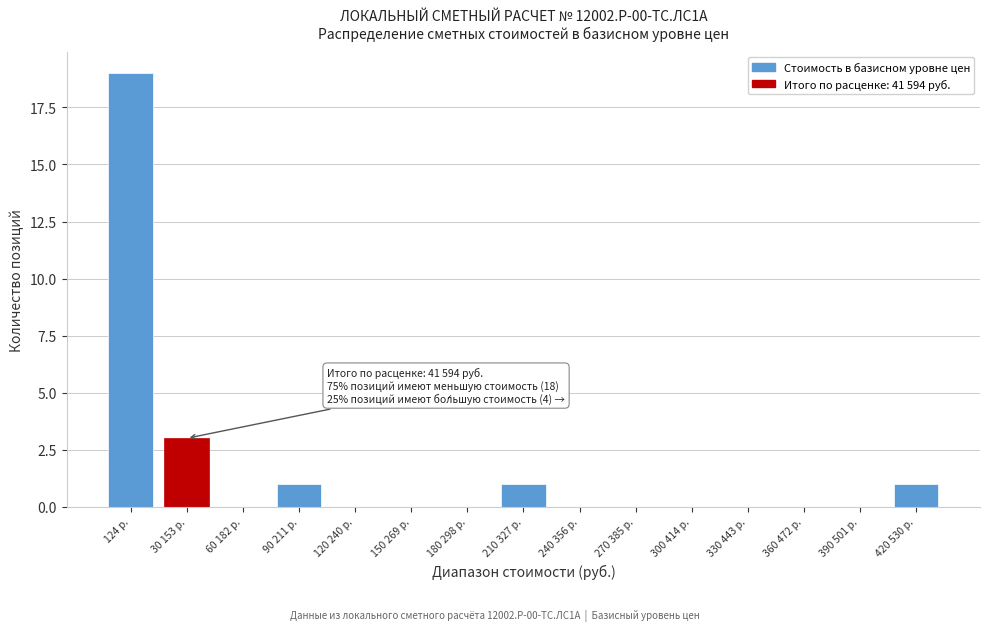

Reading right to left, transcribe all the data shown in this chart.

420 530 р.=1	390 501 р.=0	360 472 р.=0	330 443 р.=0	300 414 р.=0	270 385 р.=0	240 356 р.=0	210 327 р.=1	180 298 р.=0	150 269 р.=0	120 240 р.=0	90 211 р.=1	60 182 р.=0	30 153 р.=3	124 р.=19